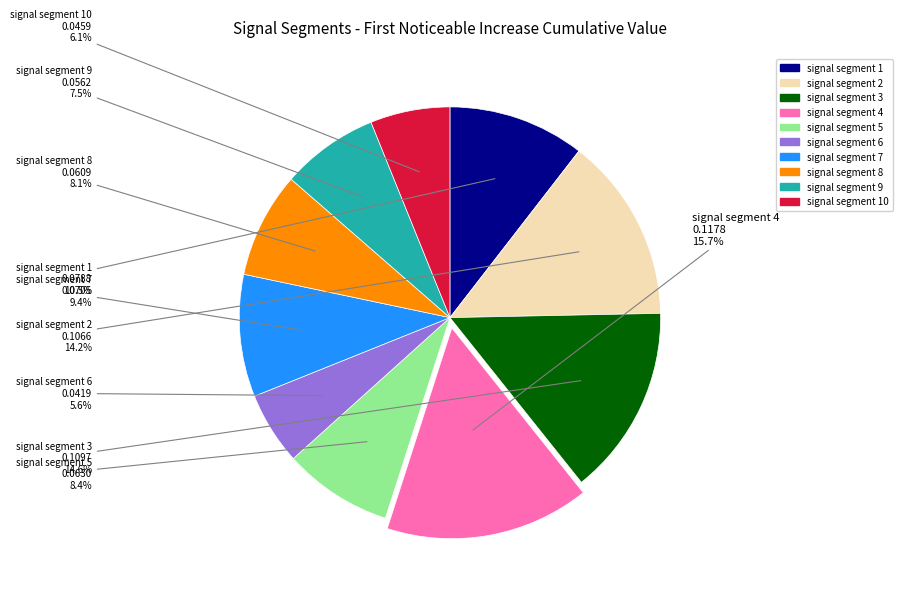

How many segments does this pie chart have?

10